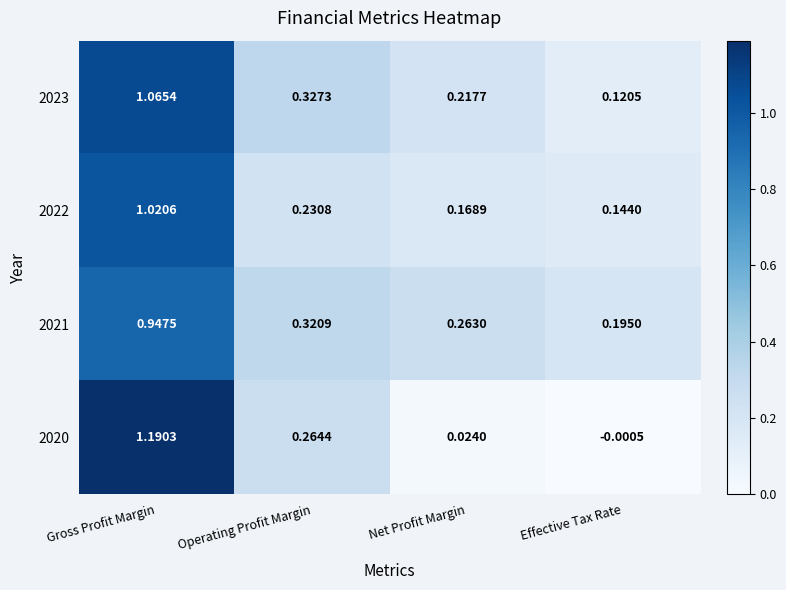

Rank the categories by 2020 value from lowest to highest.

Effective Tax Rate, Net Profit Margin, Operating Profit Margin, Gross Profit Margin